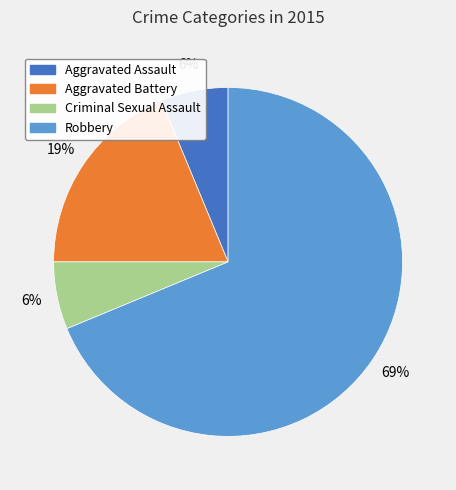

To the nearest percent, what is the average slice percentage?

25%